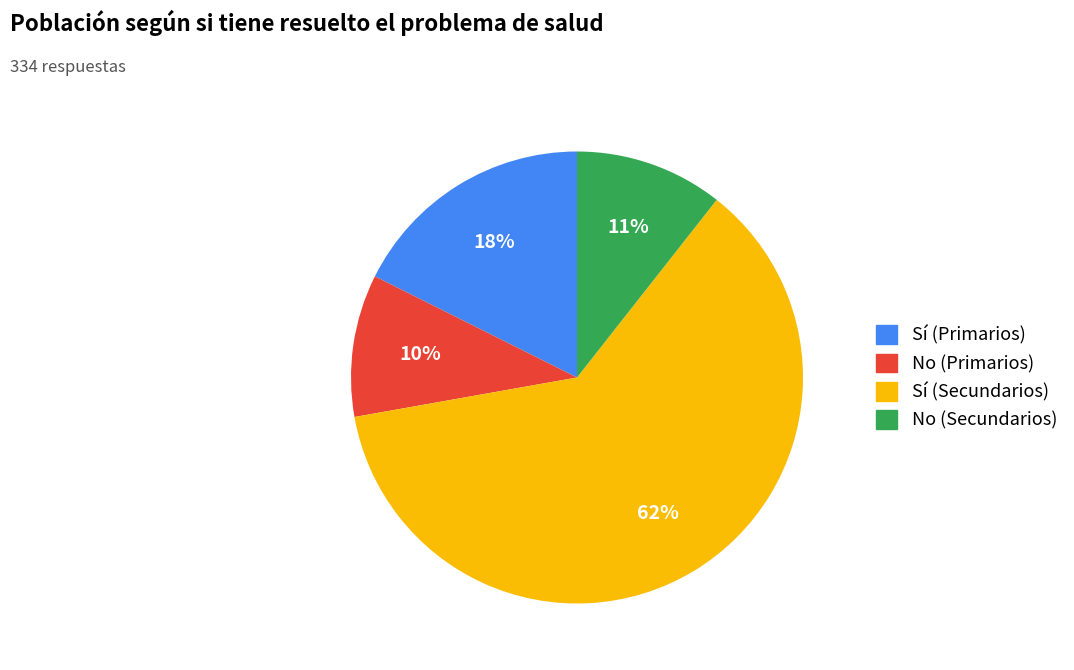

To the nearest percent, what percentage of the pie is No (Primarios)?

10%